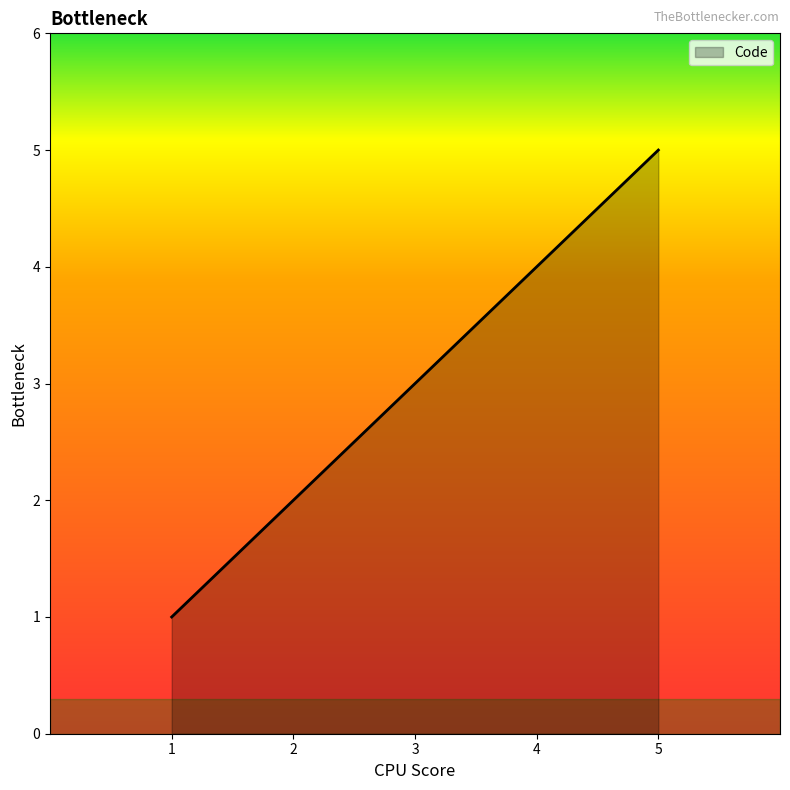

Rank the categories by value from highest to lowest.

5, 4, 3, 2, 1